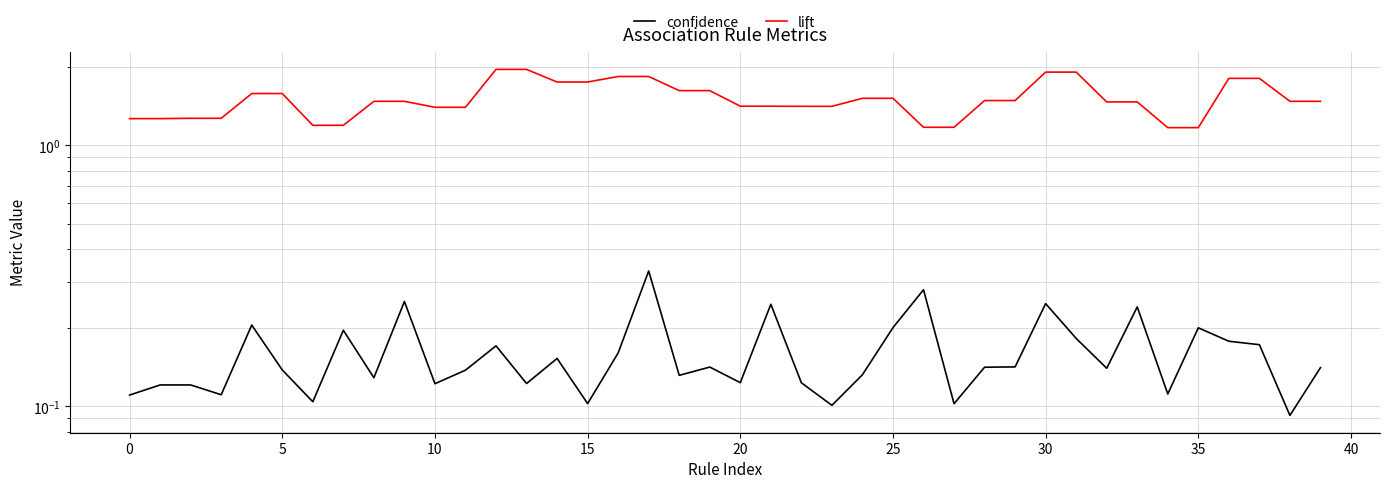

Which series has the largest total across all categories?

lift